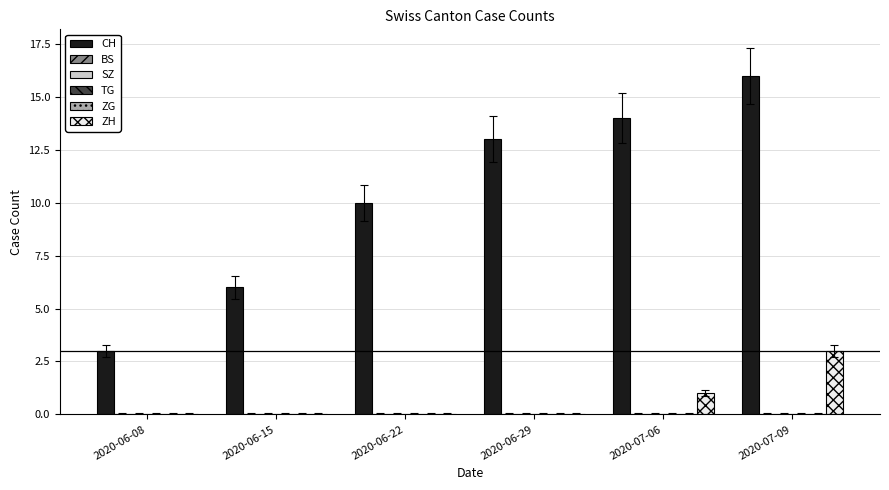

At which label is BS closest to 0?

2020-06-08